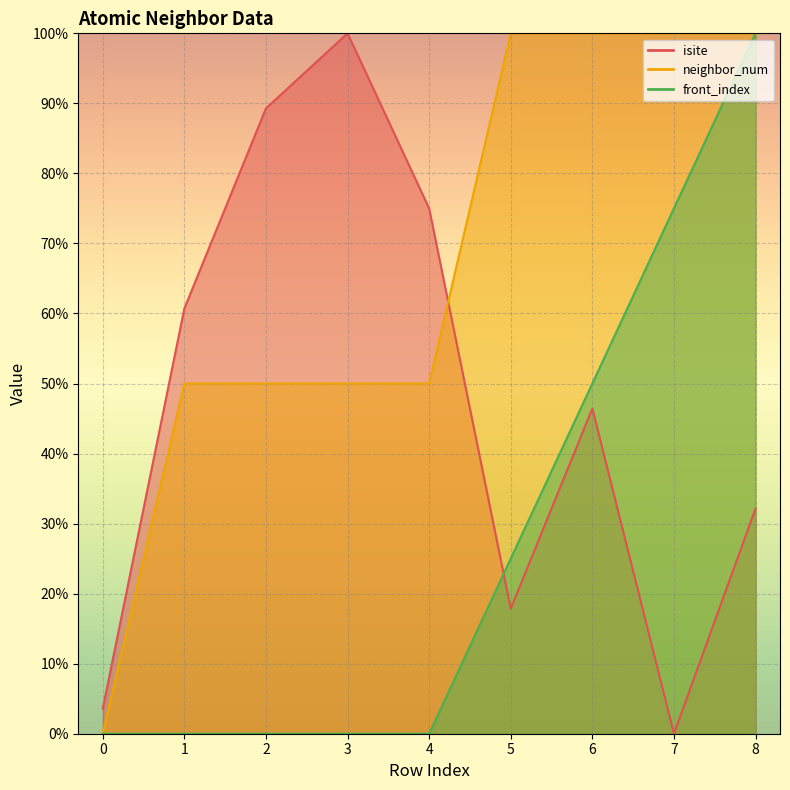

At which category does the chart reach its peak across all series?

3